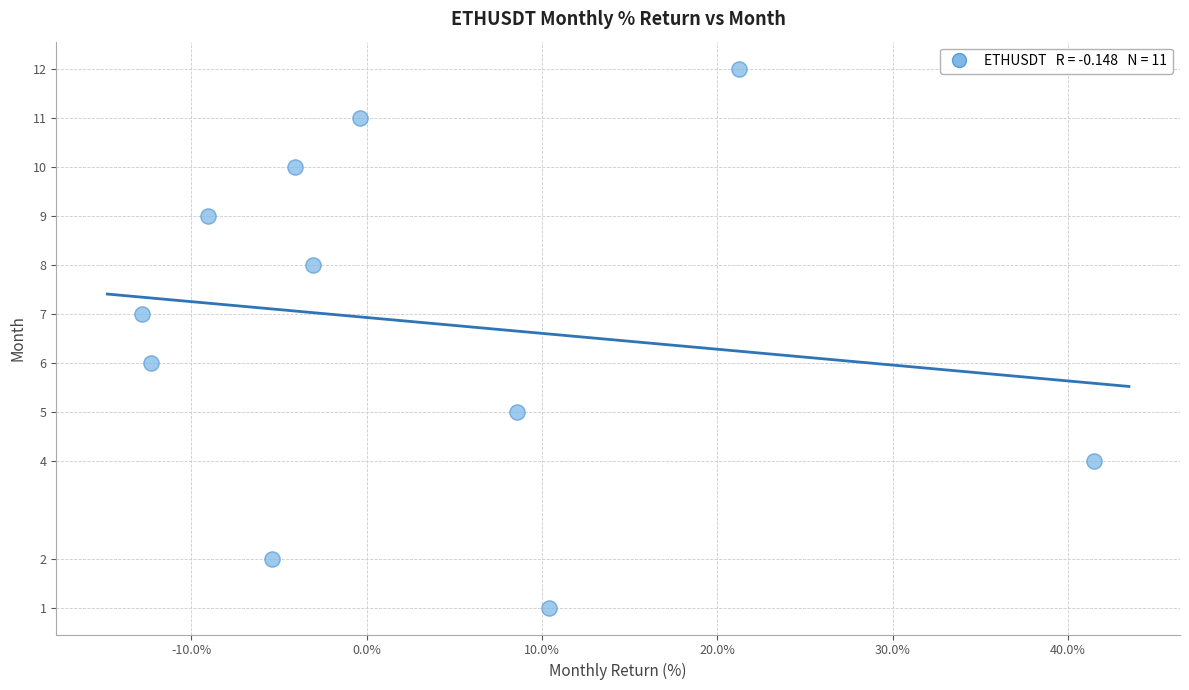

What is the average Y value?

7